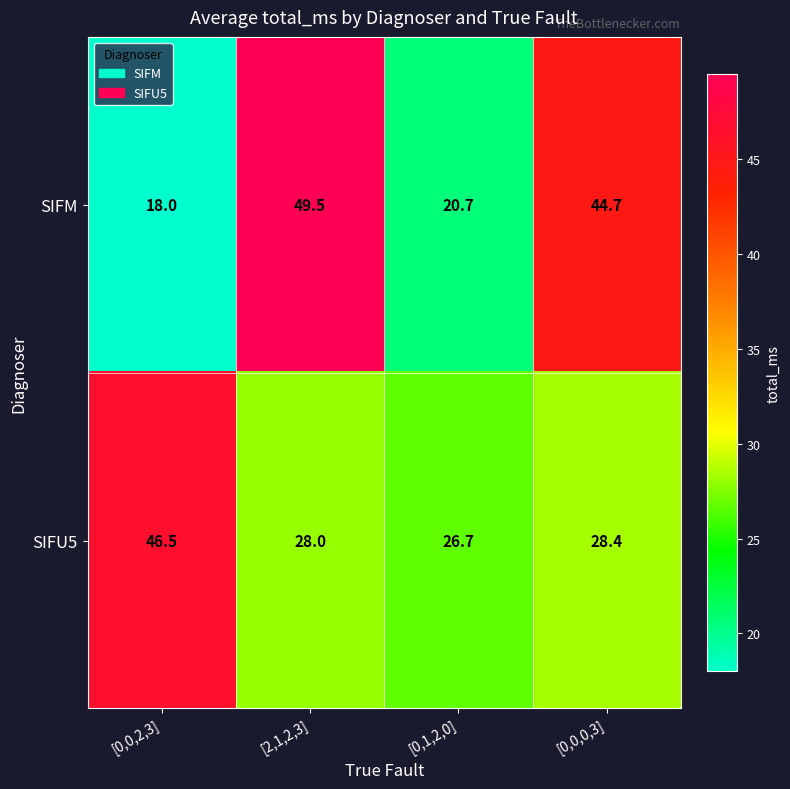

What is the total value across all series at [0,1,2,0]?

47.4